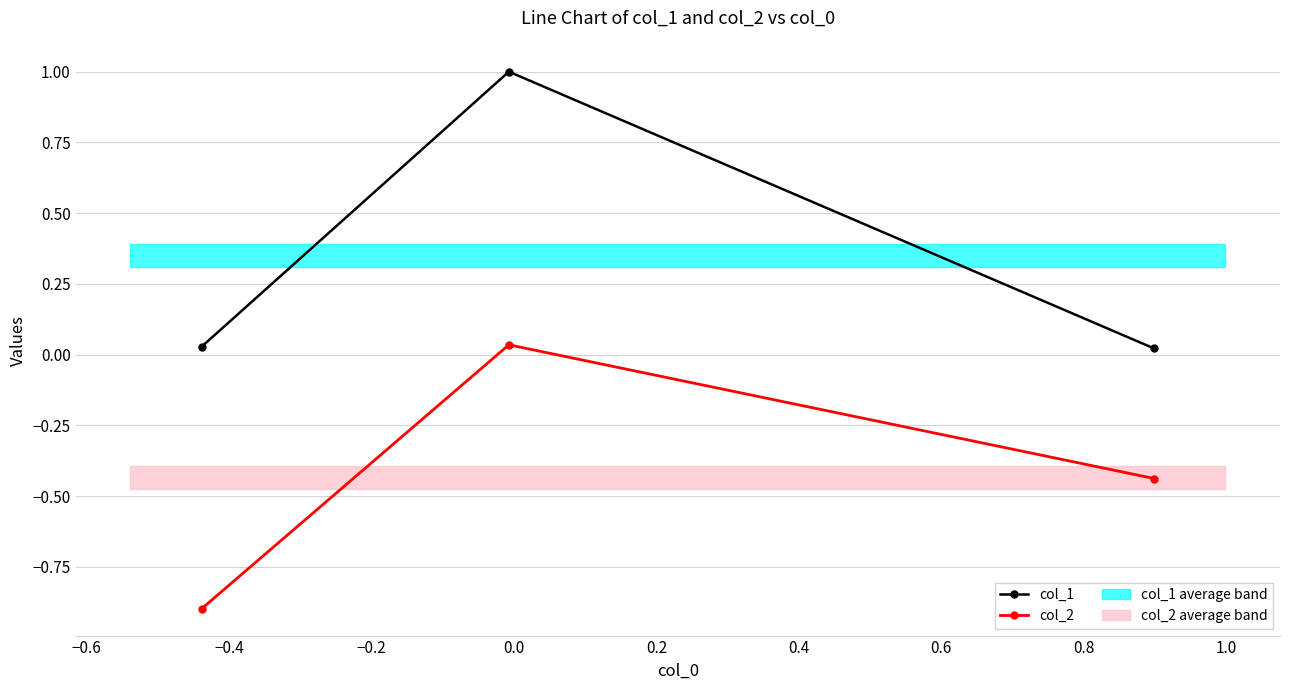

Which series has the widest spread of values?

col_1